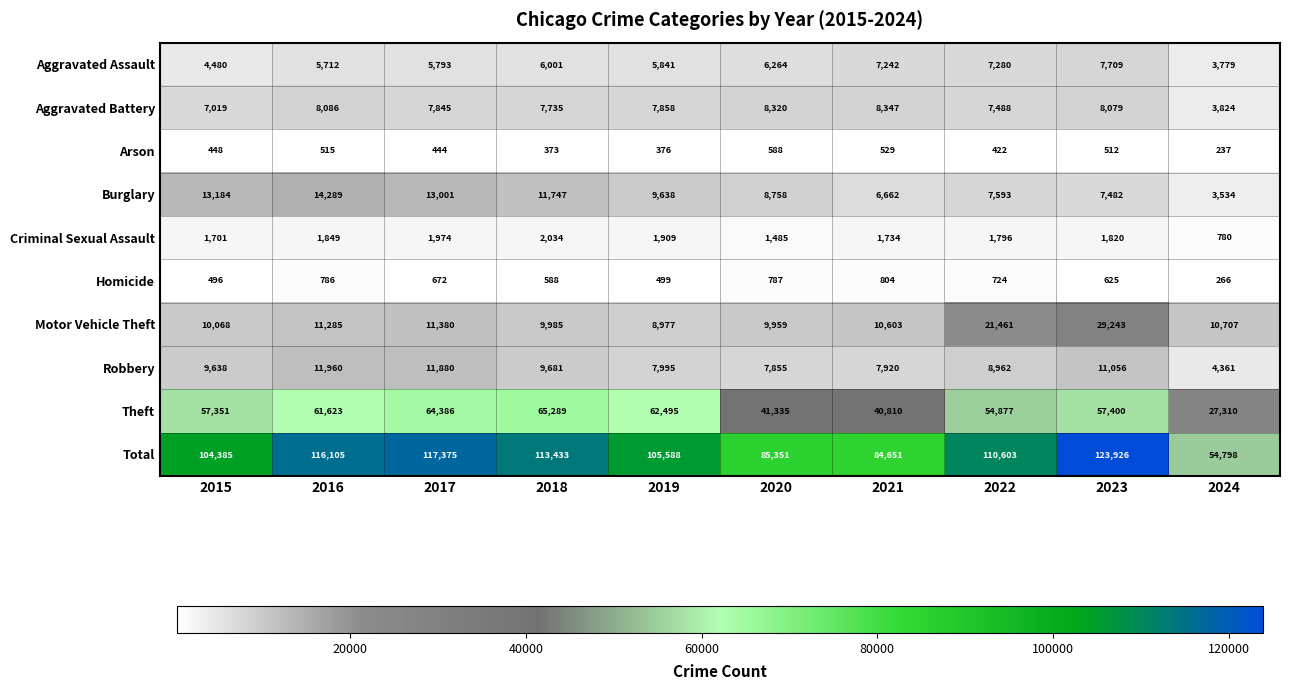

At which category is the sum across all series the highest?

2023